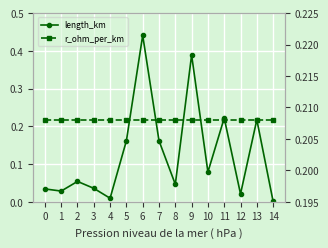

The value of length_km at 4 is 0.0. True or false?

True